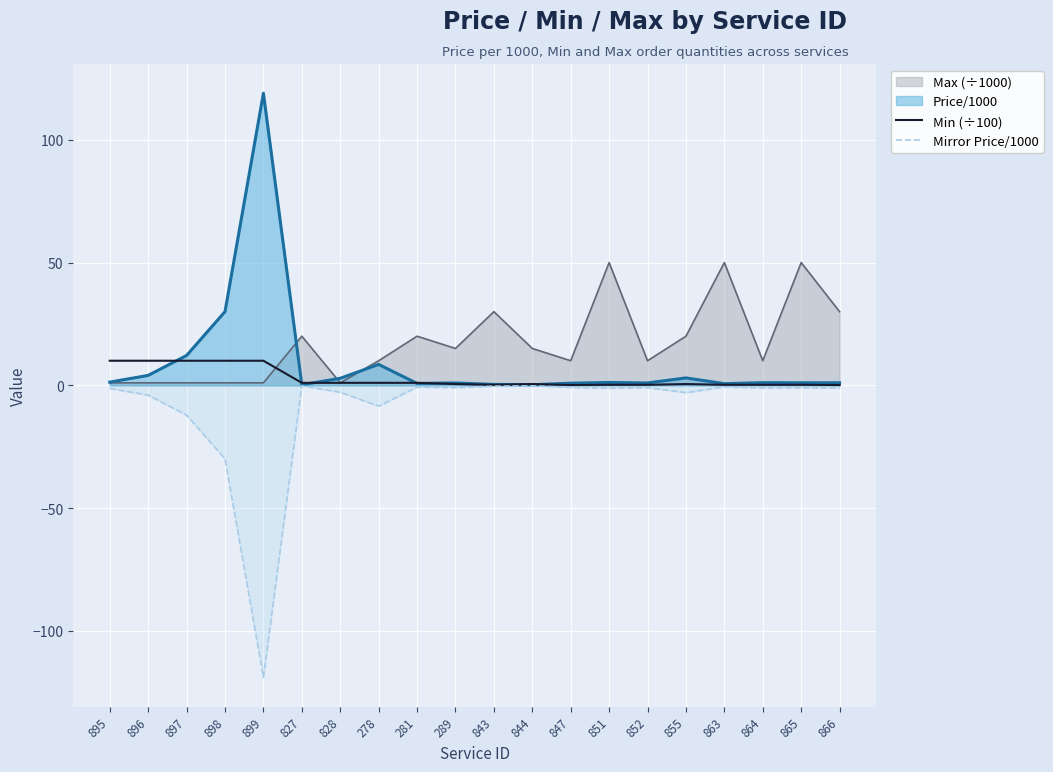

Is it true that Mirror Price/1000 equals -0.3 at 827?

False